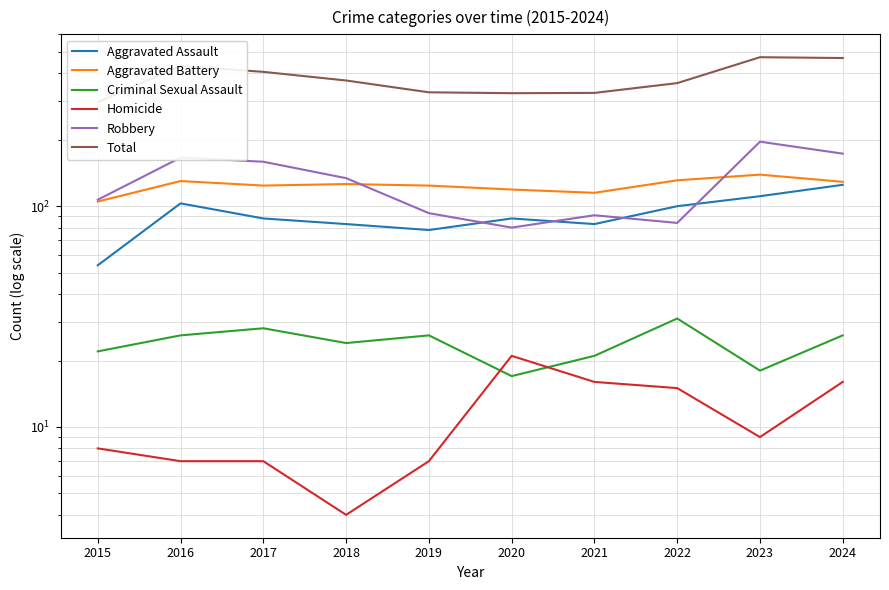

In Homicide, how many points are lower than both neighbors (excluding endpoints)?

2